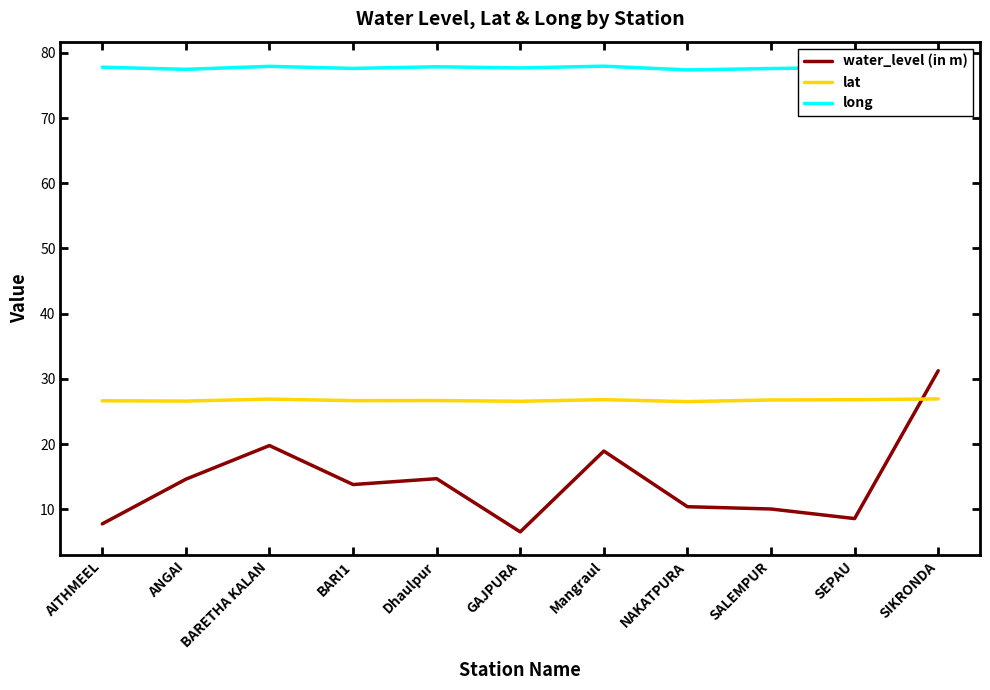

What is the approximate value of water_level (in m) at ANGAI?

14.6